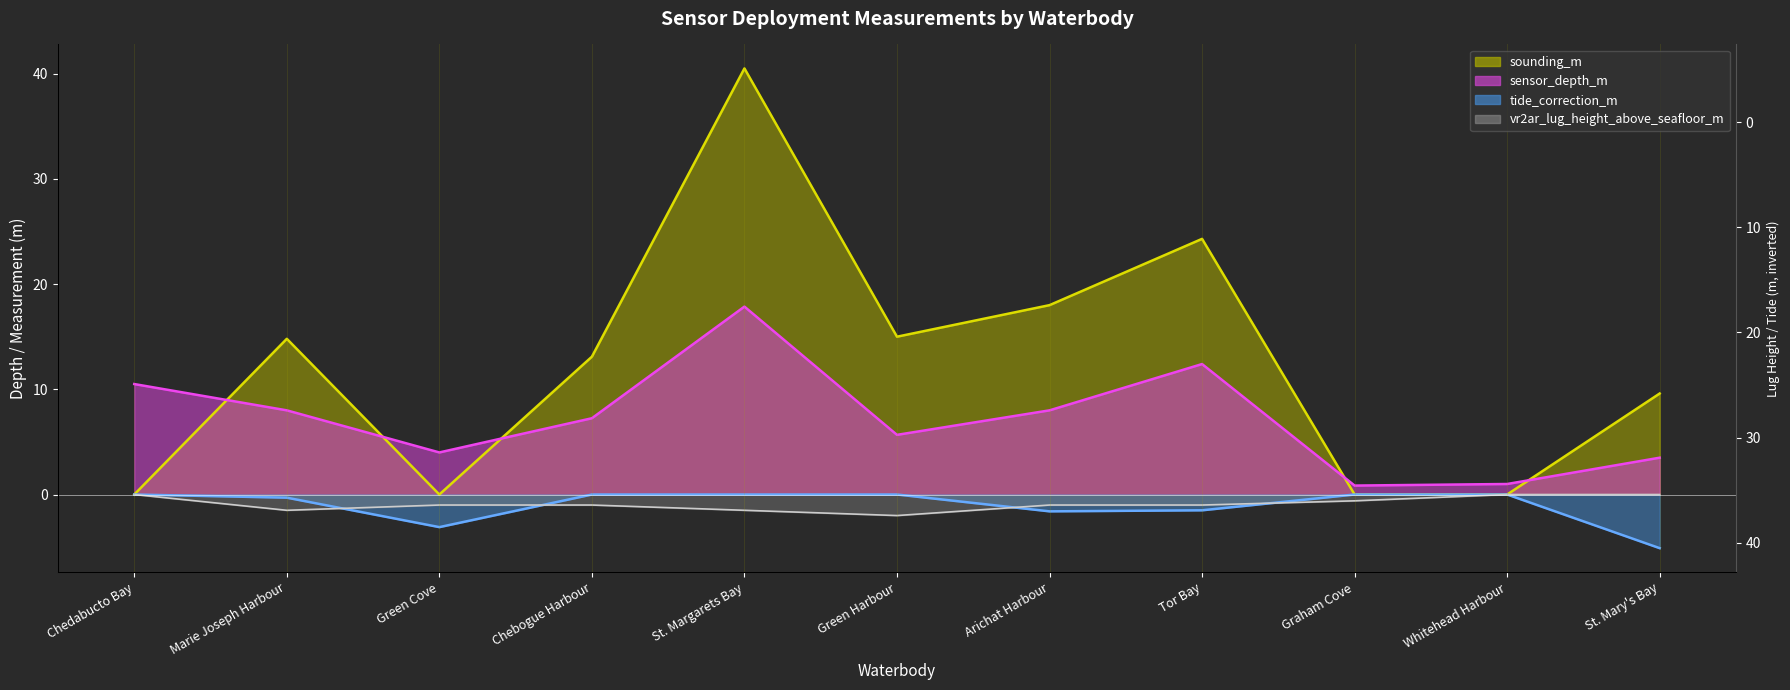

Which series has the widest spread of values?

sounding_m (line)